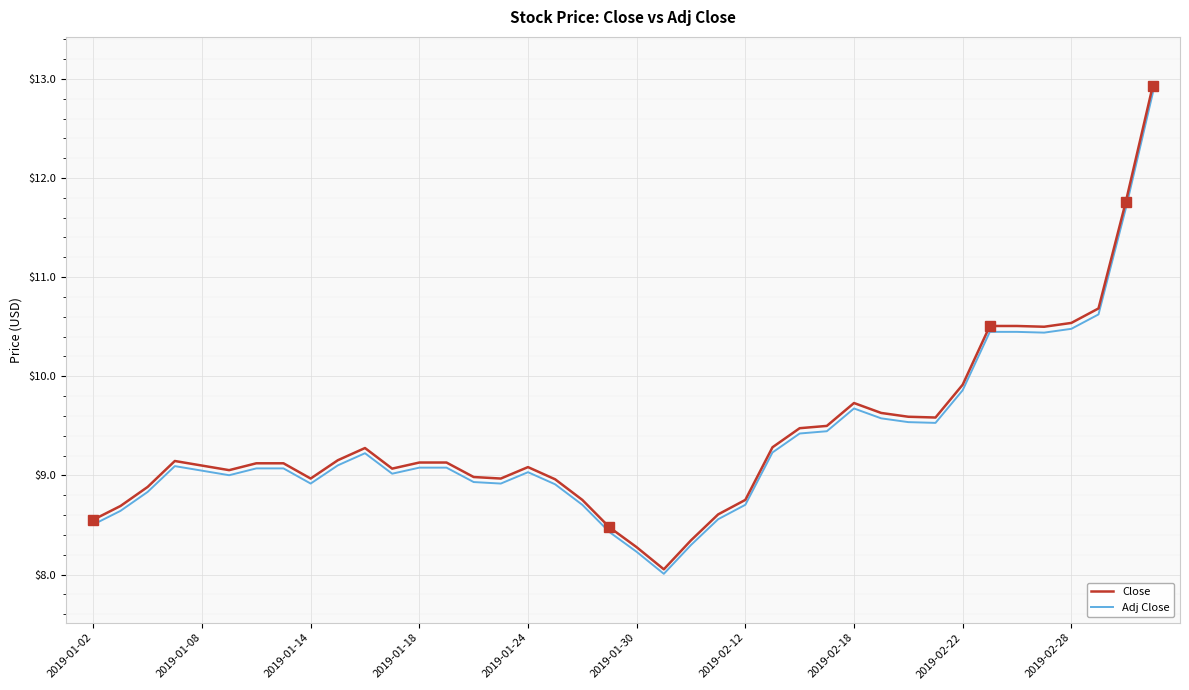

Does the chart display data point markers on the line(s)?

No